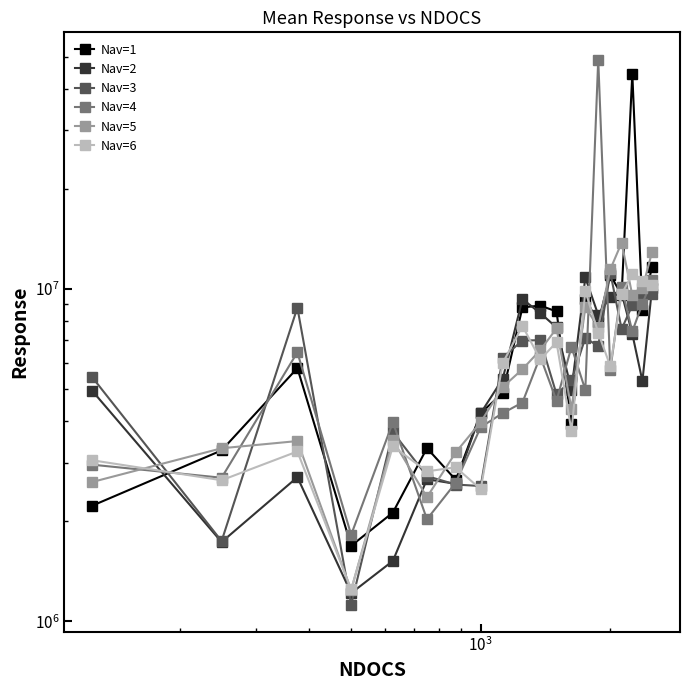

True or false: Nav=5 has a value of 9291221 at 9.

False